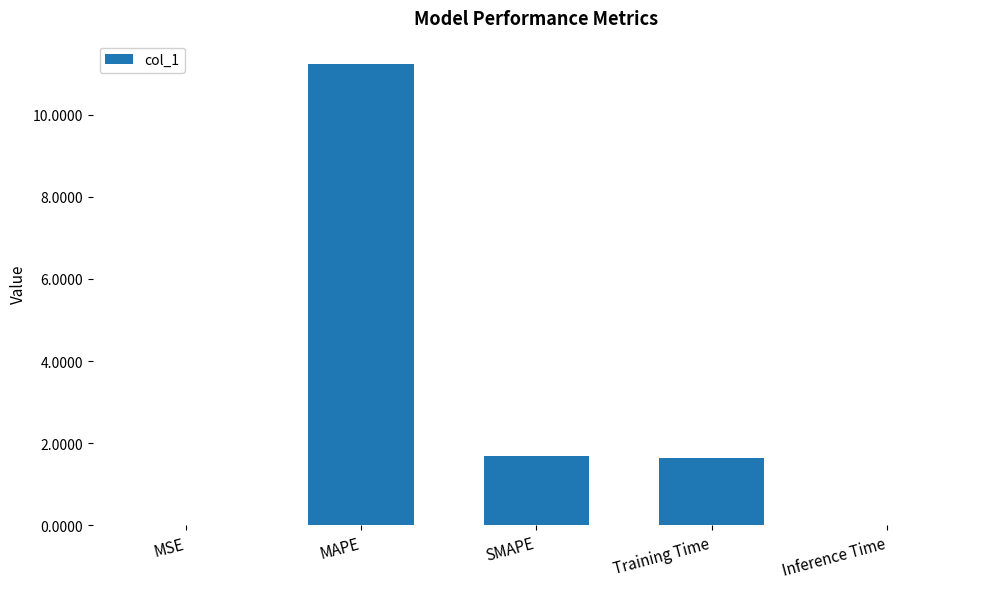

Which category has the highest value across all series?

MAPE